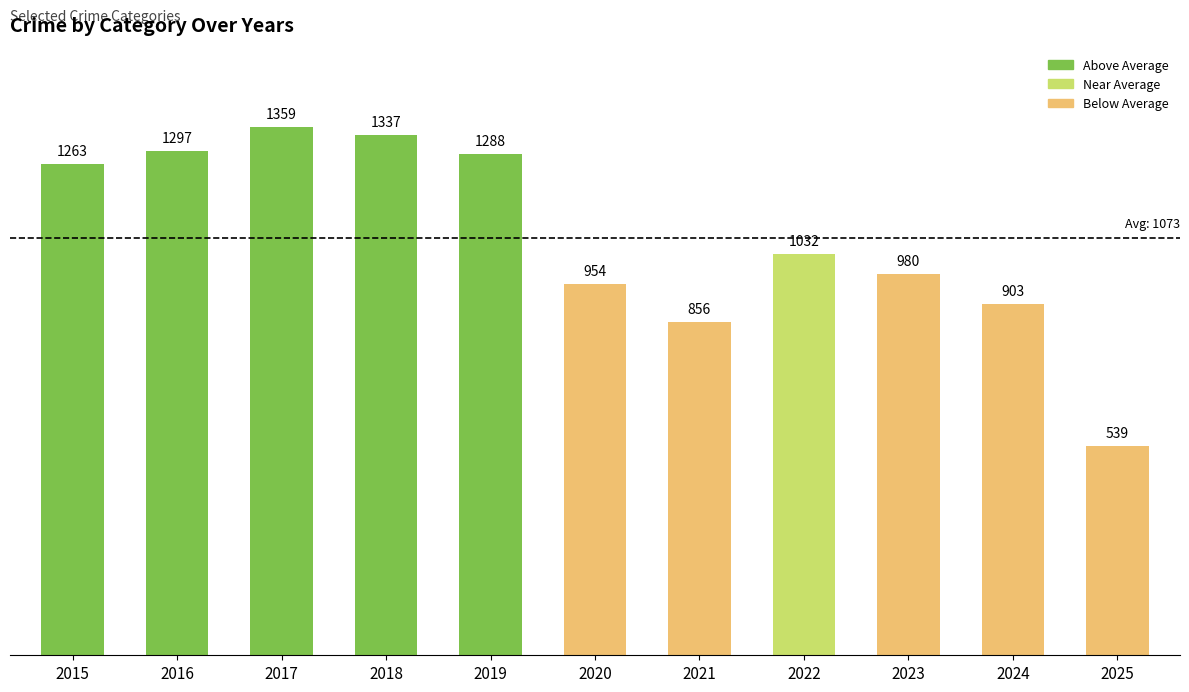

What is the value of the 2nd bar from the left?

1297